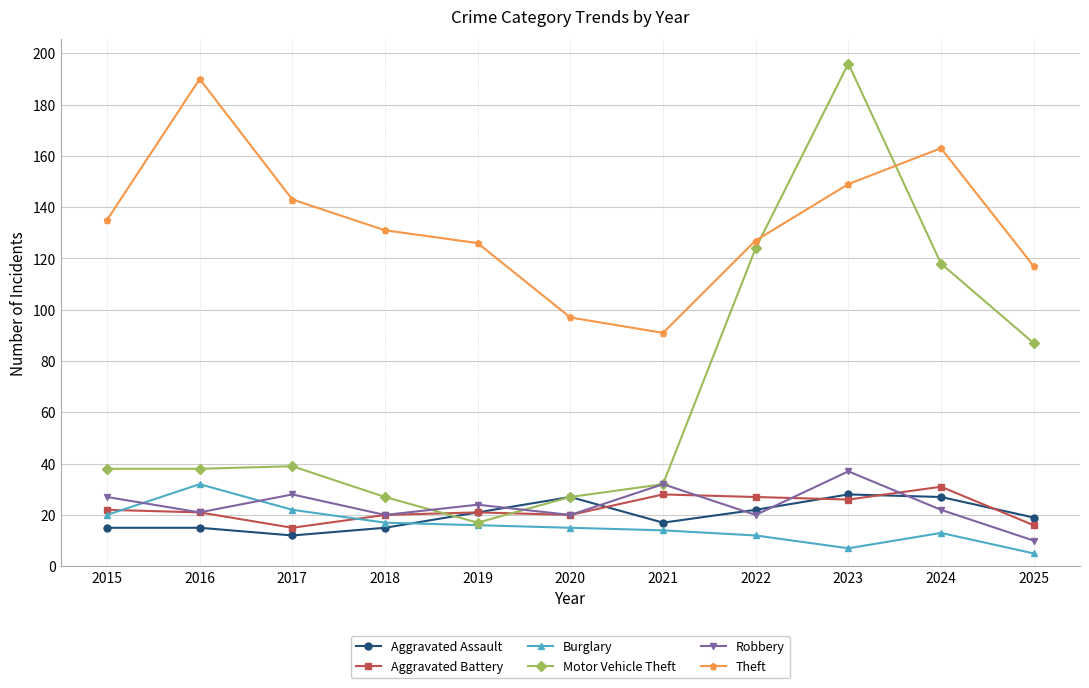

Which category has the highest value across all series?

2023